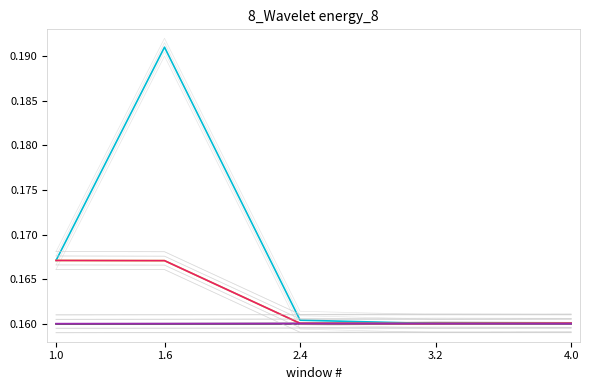

Does the chart have visible grid lines?

No